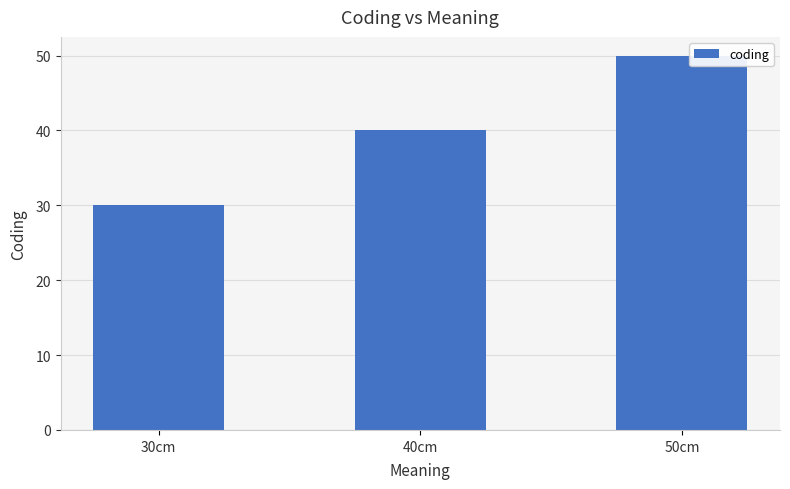

How many values are below 40?

1